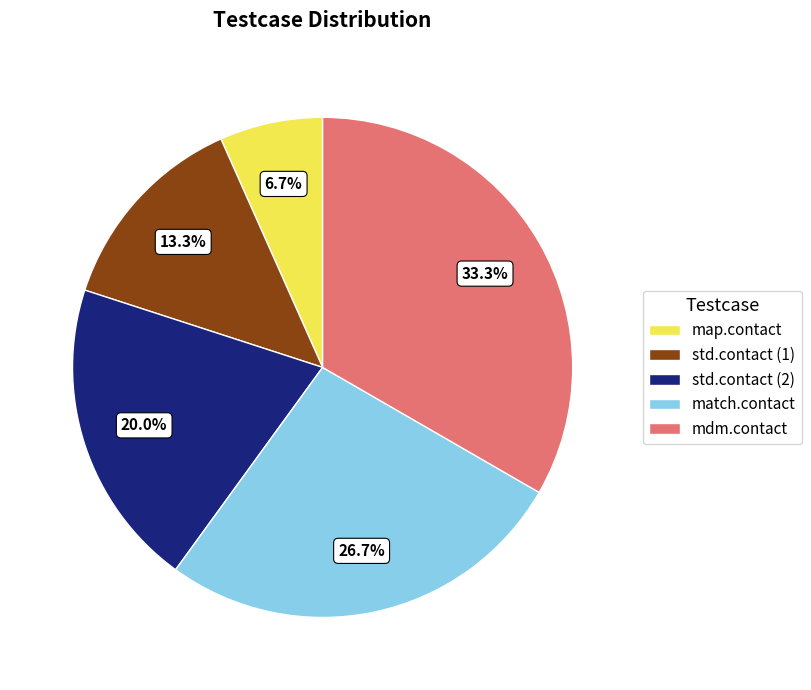

What portion of the pie excludes match.contact?

73.3%